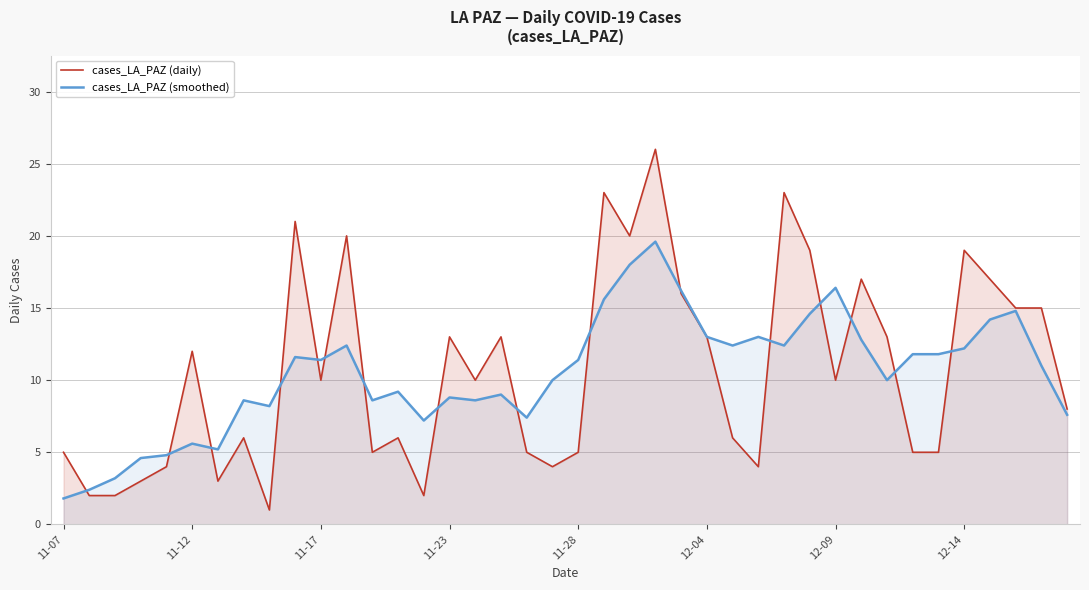

In cases_LA_PAZ (daily), how many points are higher than both neighbors (excluding endpoints)?

12